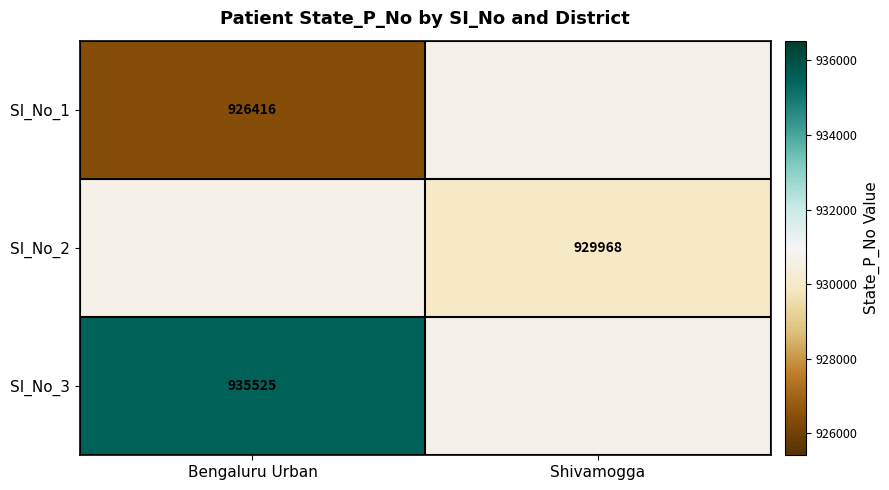

The value of SI_No_1 at Bengaluru Urban is 926416. True or false?

True